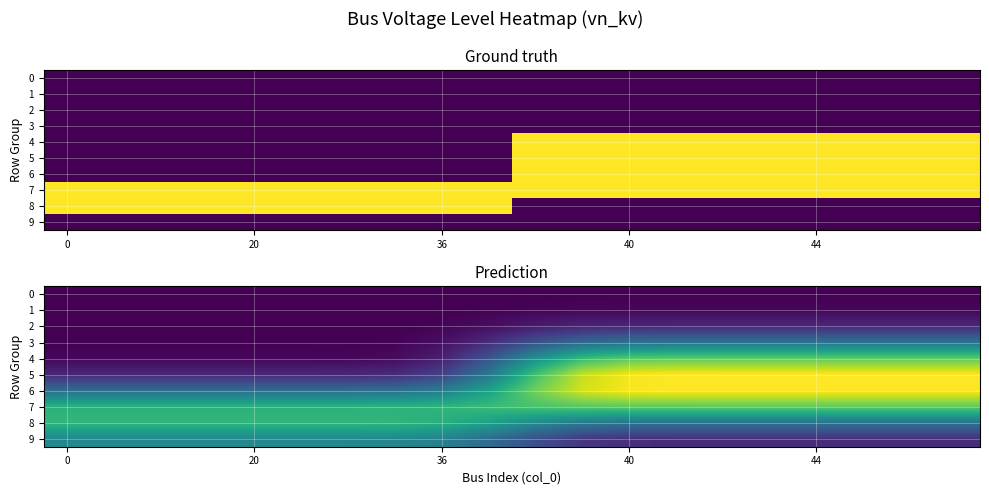

How many data points in 3 are less than 4?

10